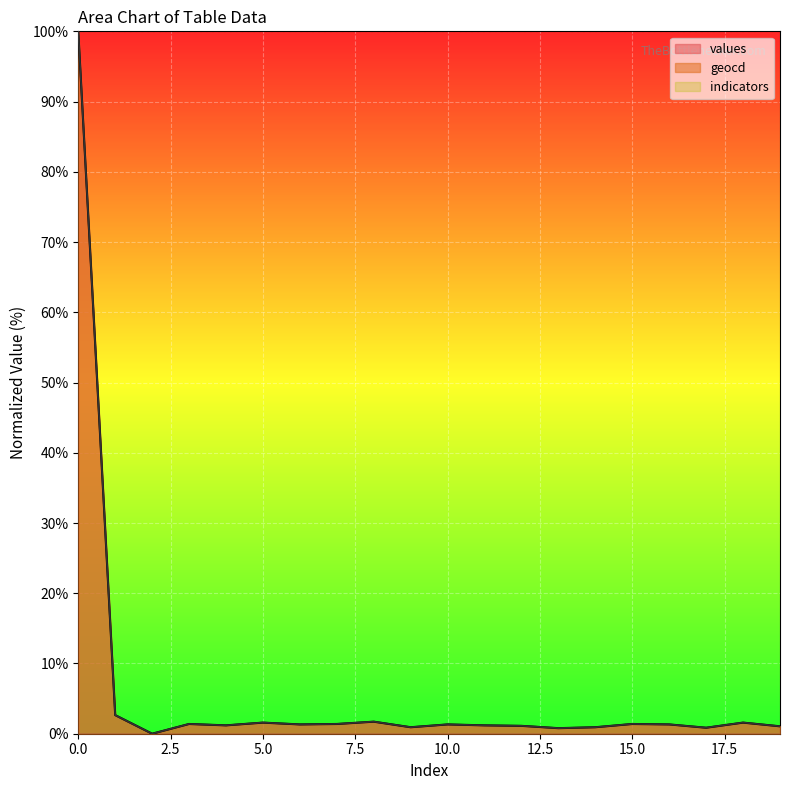

List the series in order of their peak value, lowest first.

values, geocd